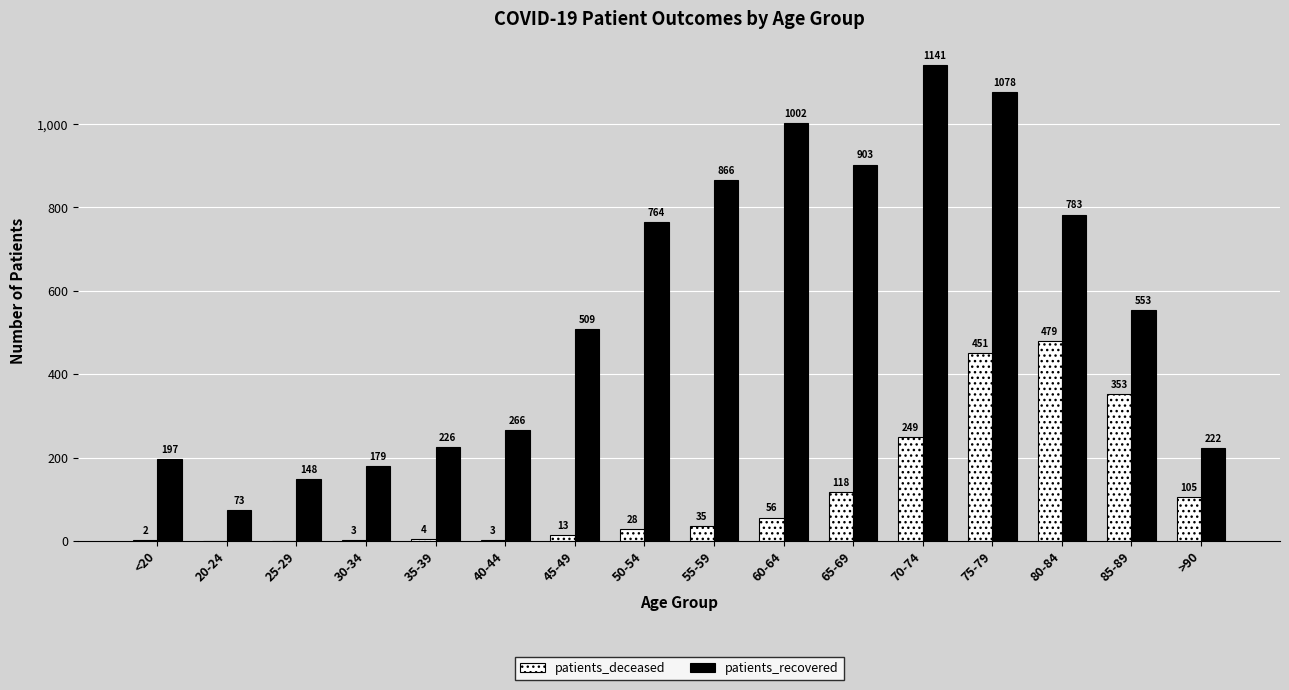

What is the average value of the patients_recovered series?

557